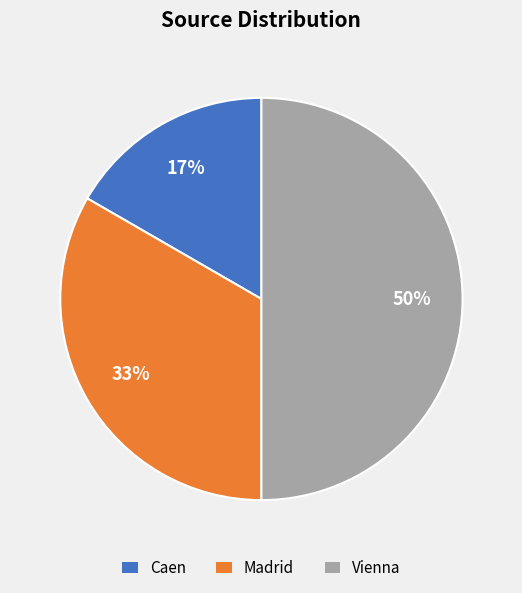

How many slices are in this pie chart?

3